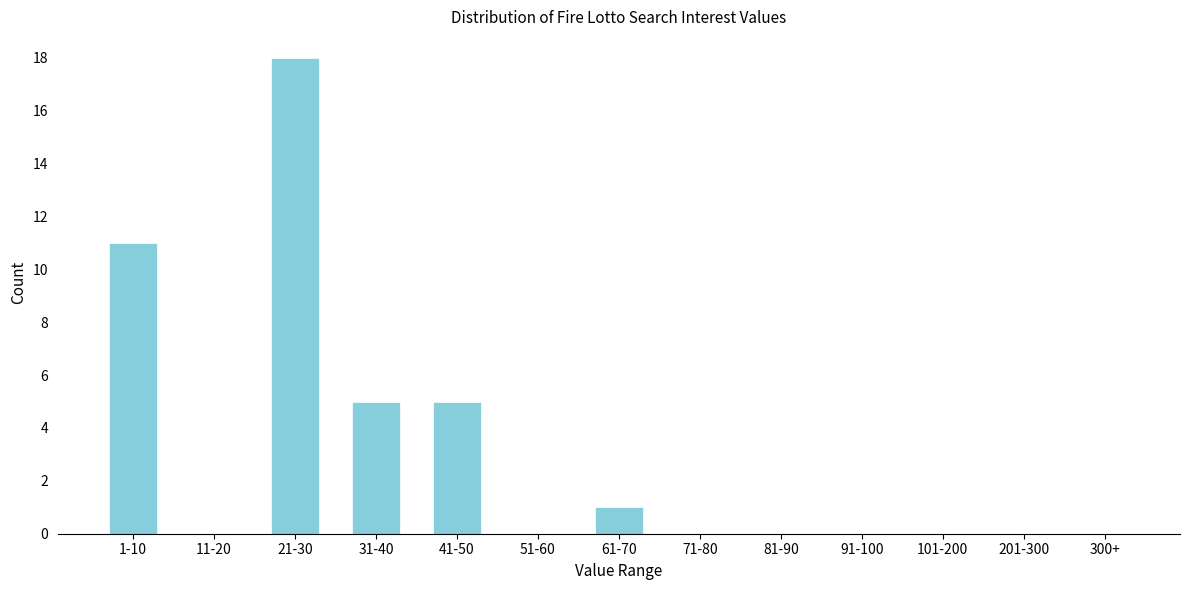

Reading left to right, list all the values displayed in this chart.

1-10=11	11-20=0	21-30=18	31-40=5	41-50=5	51-60=0	61-70=1	71-80=0	81-90=0	91-100=0	101-200=0	201-300=0	300+=0